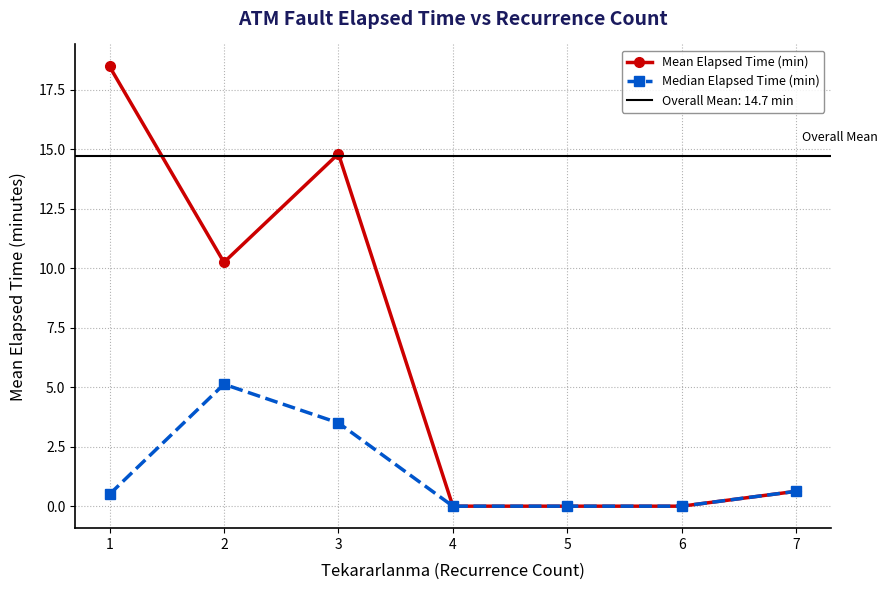

Where is Median Elapsed Time (min) nearest to the value 2?

7